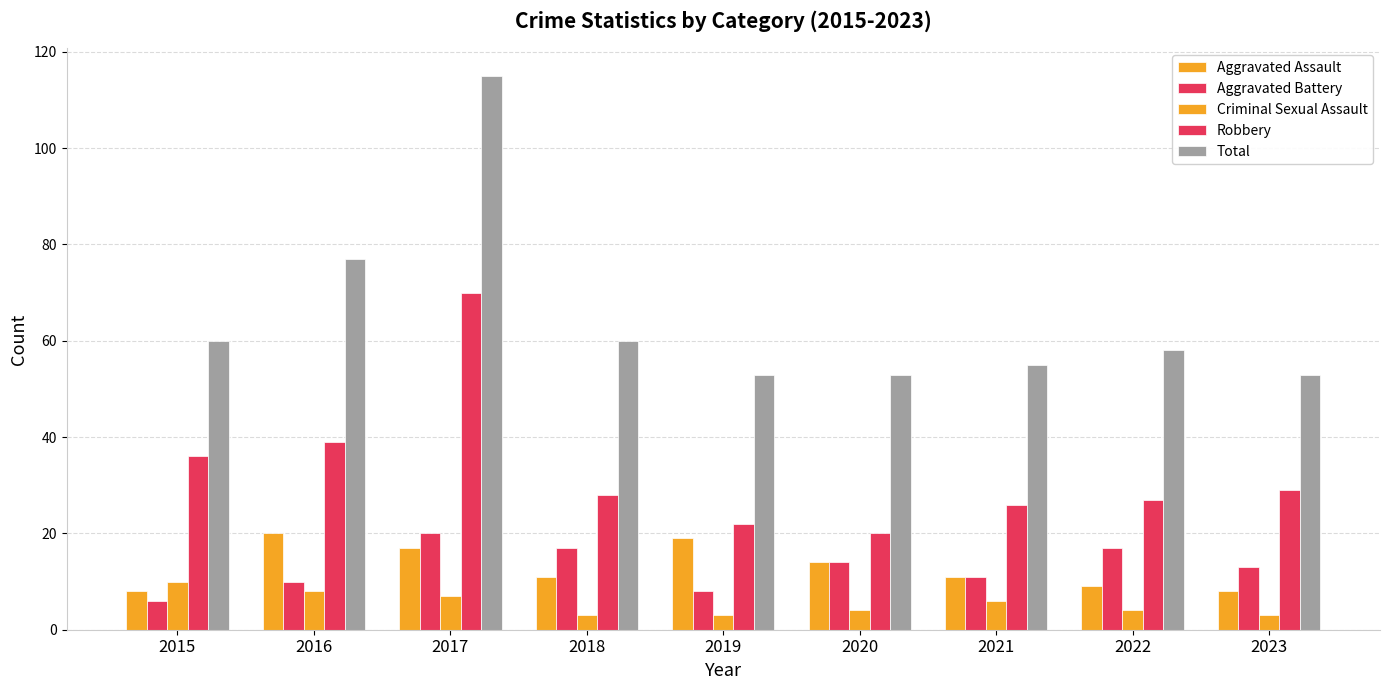

Reading left to right, what are all the values shown in this chart?

Aggravated Assault: 2015=8	2016=20	2017=17	2018=11	2019=19	2020=14	2021=11	2022=9	2023=8
Aggravated Battery: 2015=6	2016=10	2017=20	2018=17	2019=8	2020=14	2021=11	2022=17	2023=13
Criminal Sexual Assault: 2015=10	2016=8	2017=7	2018=3	2019=3	2020=4	2021=6	2022=4	2023=3
Robbery: 2015=36	2016=39	2017=70	2018=28	2019=22	2020=20	2021=26	2022=27	2023=29
Total: 2015=60	2016=77	2017=115	2018=60	2019=53	2020=53	2021=55	2022=58	2023=53